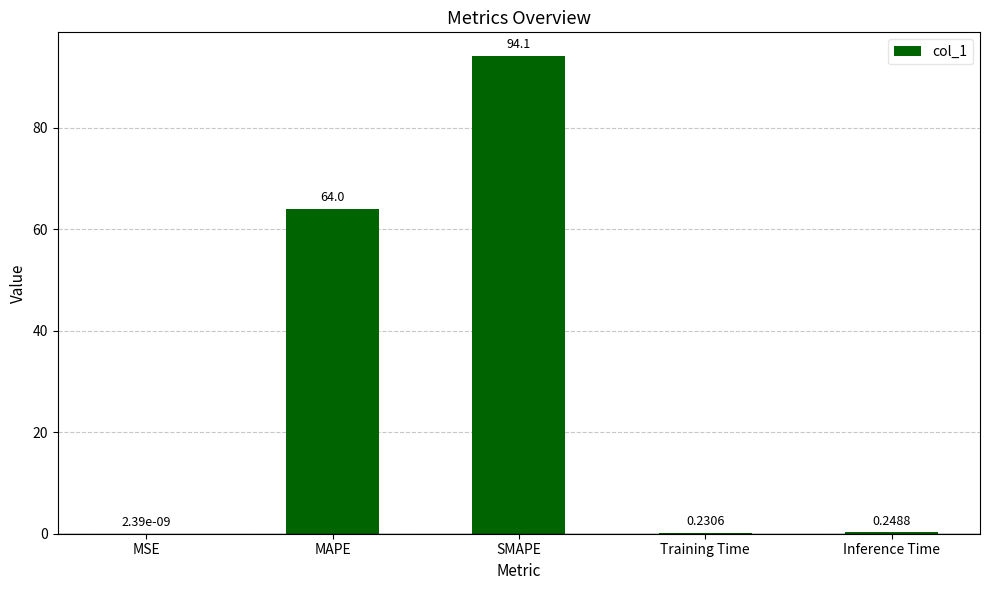

Which has a higher value, MSE or Inference Time?

Inference Time